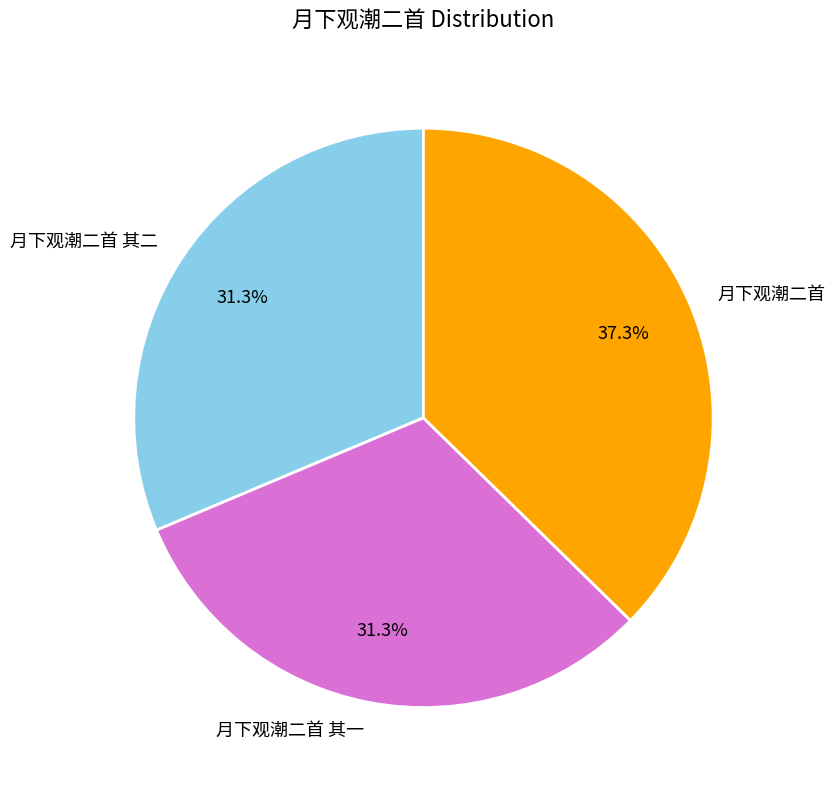

Which category has the biggest portion of the pie?

月下观潮二首